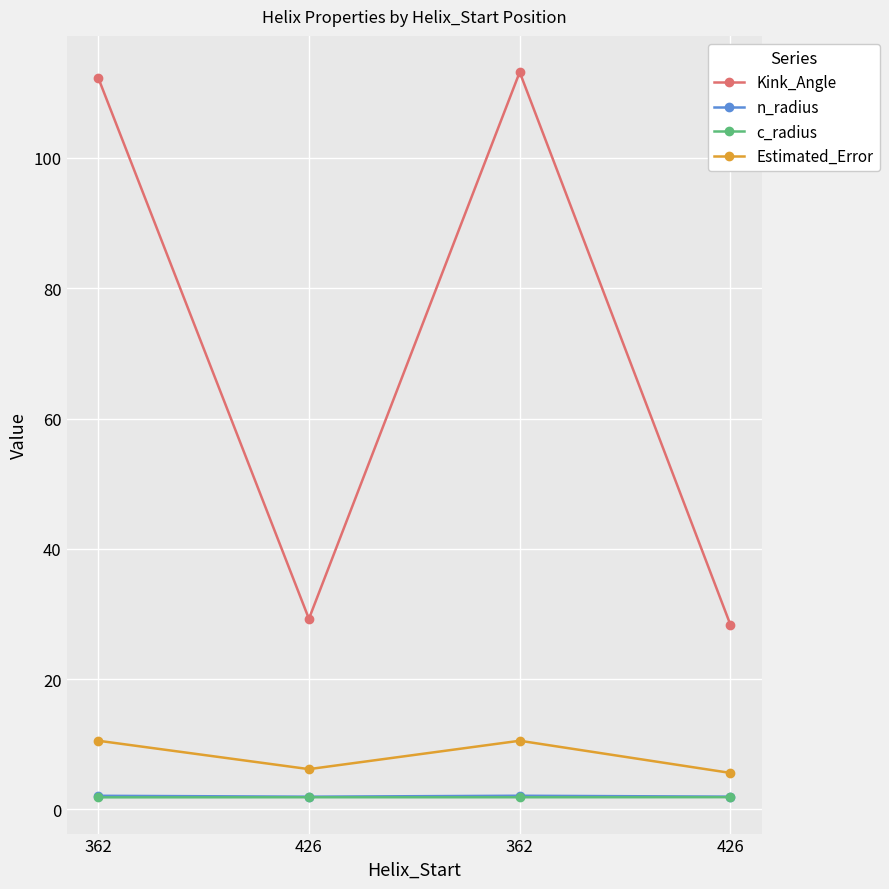

What is the smallest value displayed?

1.9